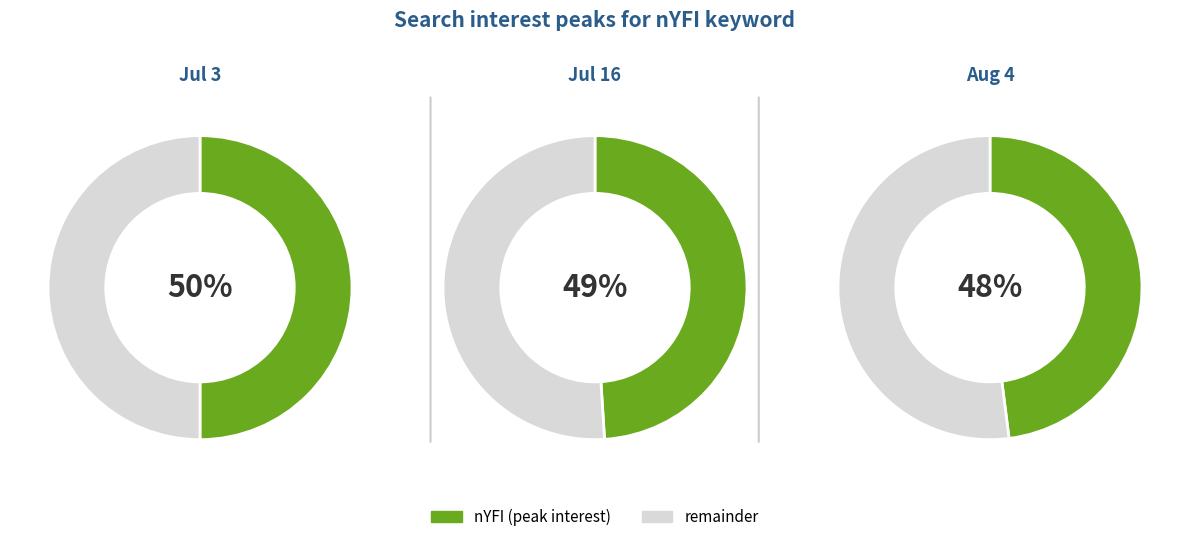

Combined, do 2020/07/16 and 2020/08/04 account for over 50%?

Yes